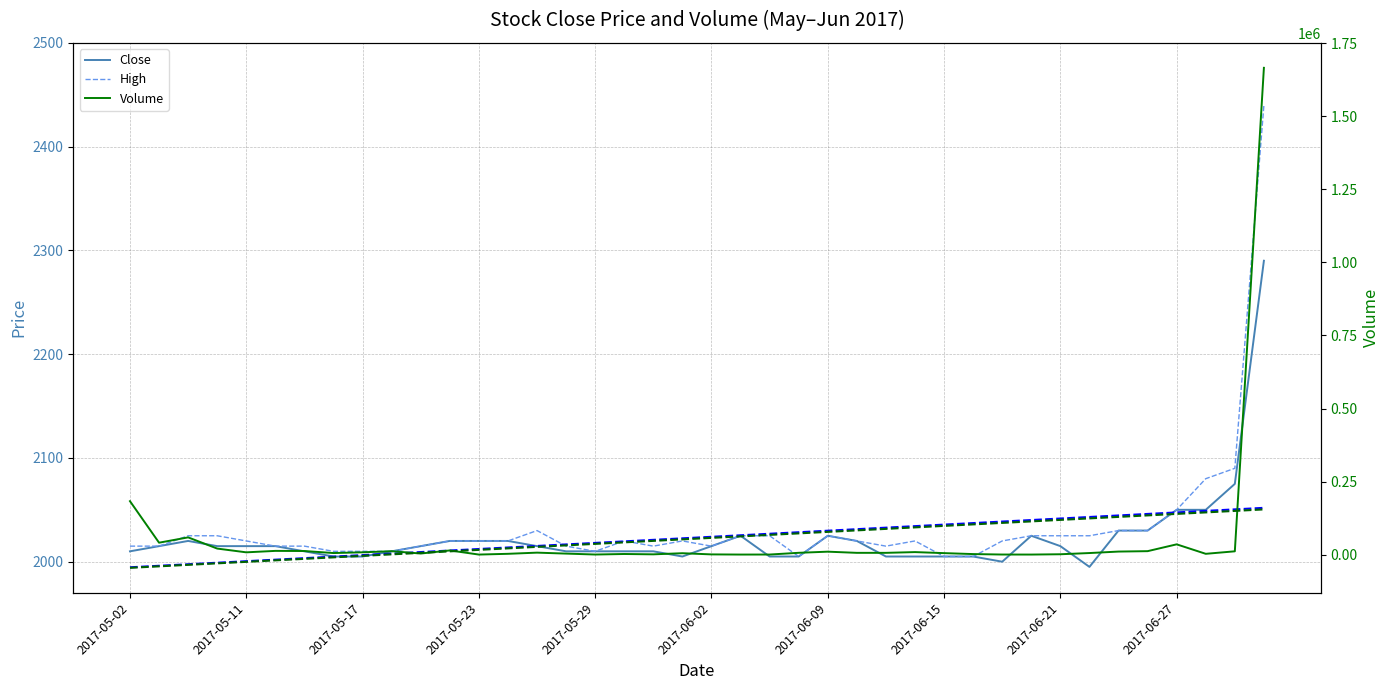

Where do Close Trend and High first cross each other?

14 and 15